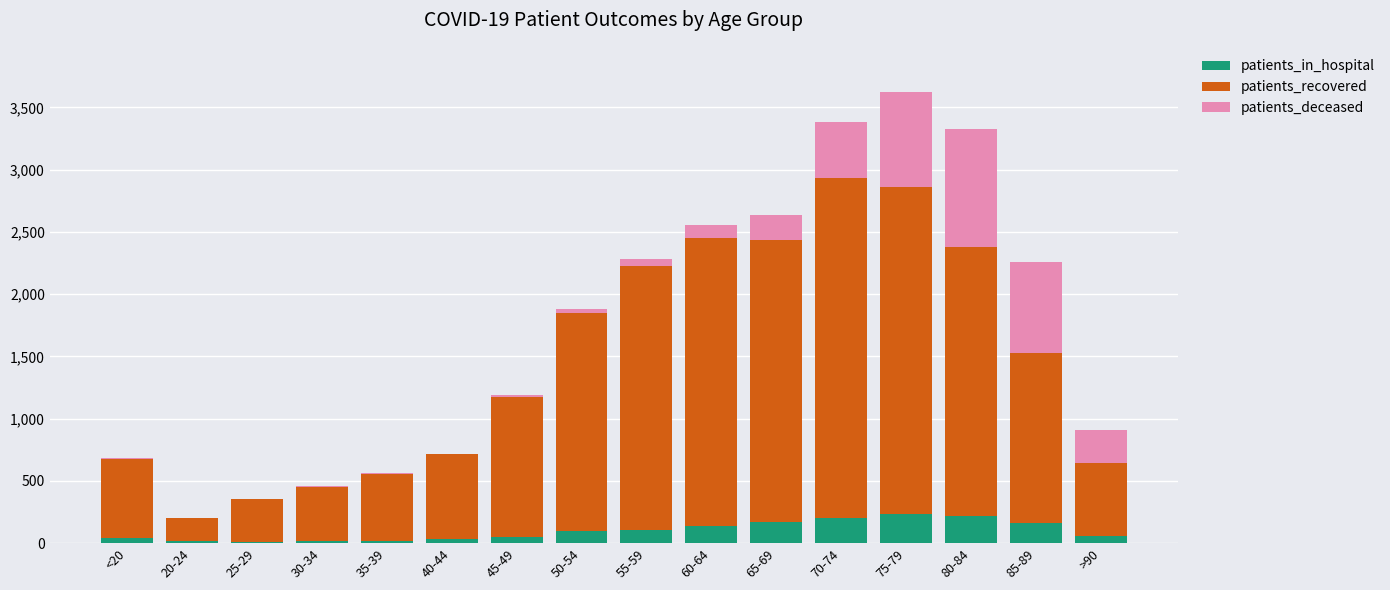

What is the difference between the patients_in_hospital values at 50-54 and >90?

43